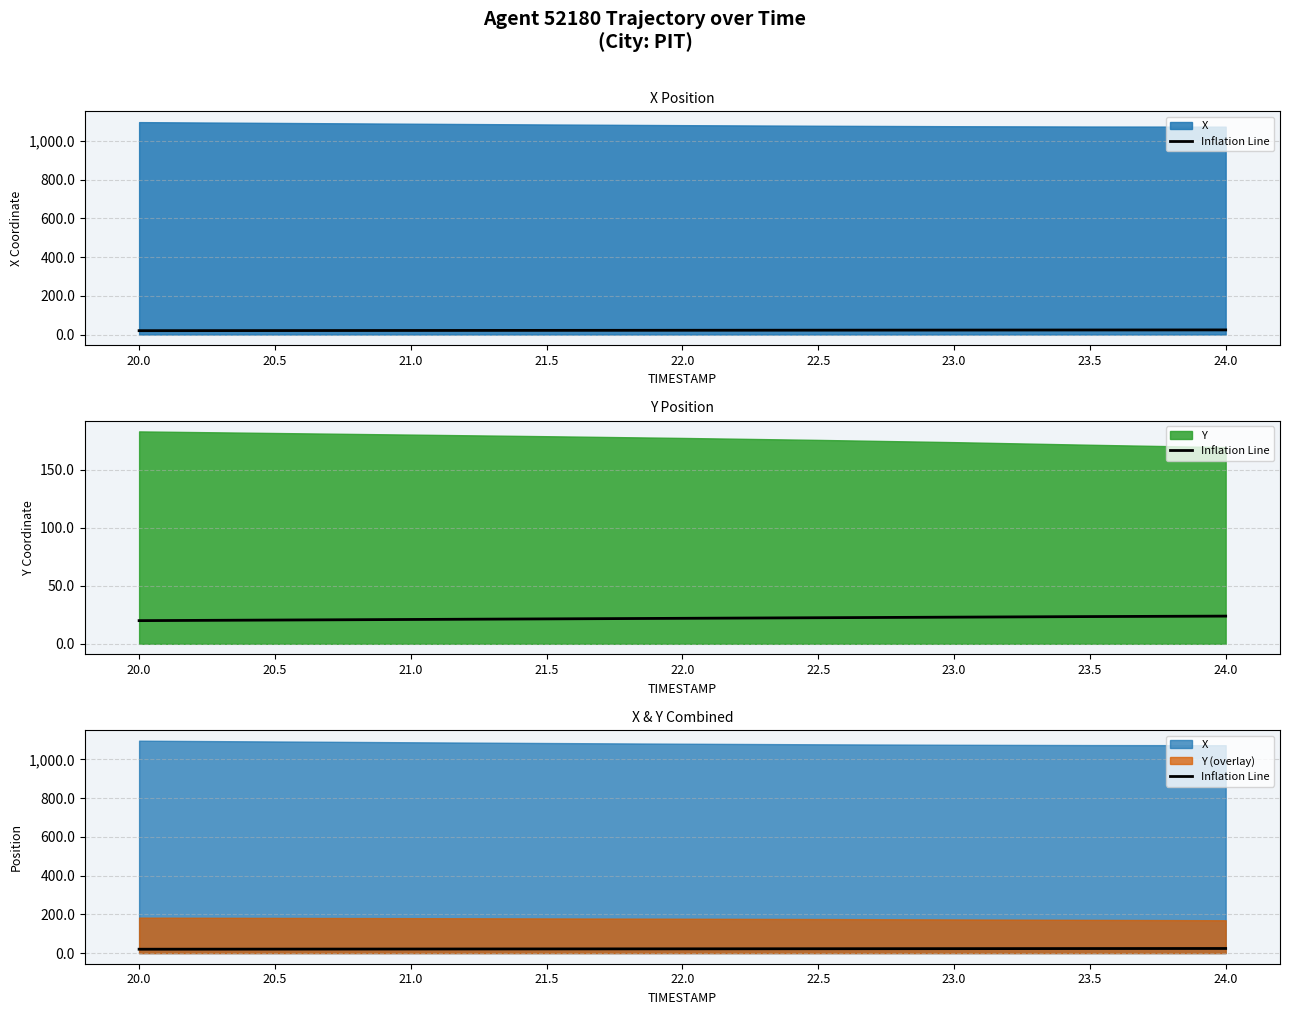

Between 20.0 and 22.0, which is larger?

22.0